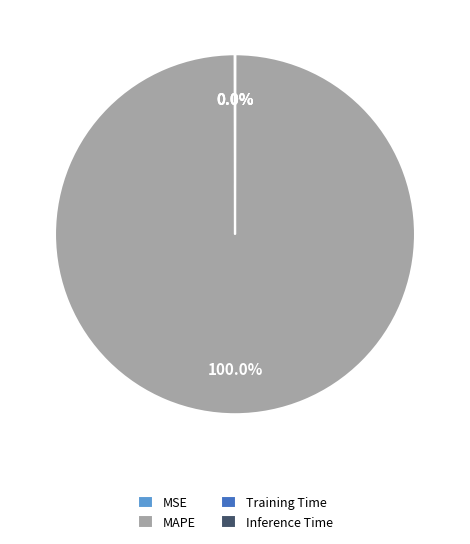

Which slice is the largest?

MAPE